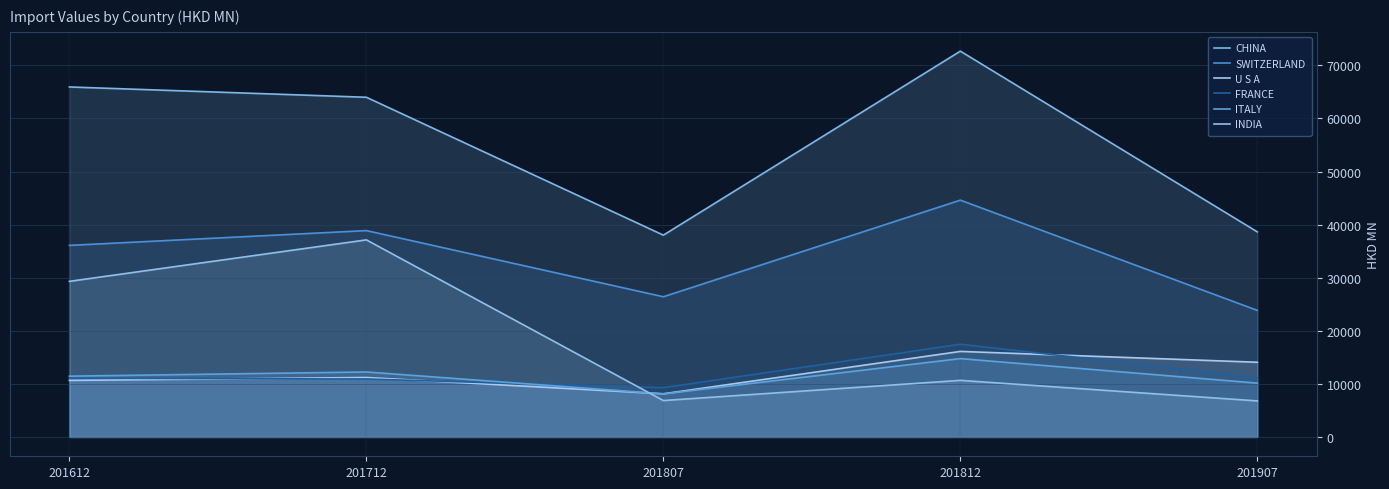

How many interior local peaks does the U S A series have?

2